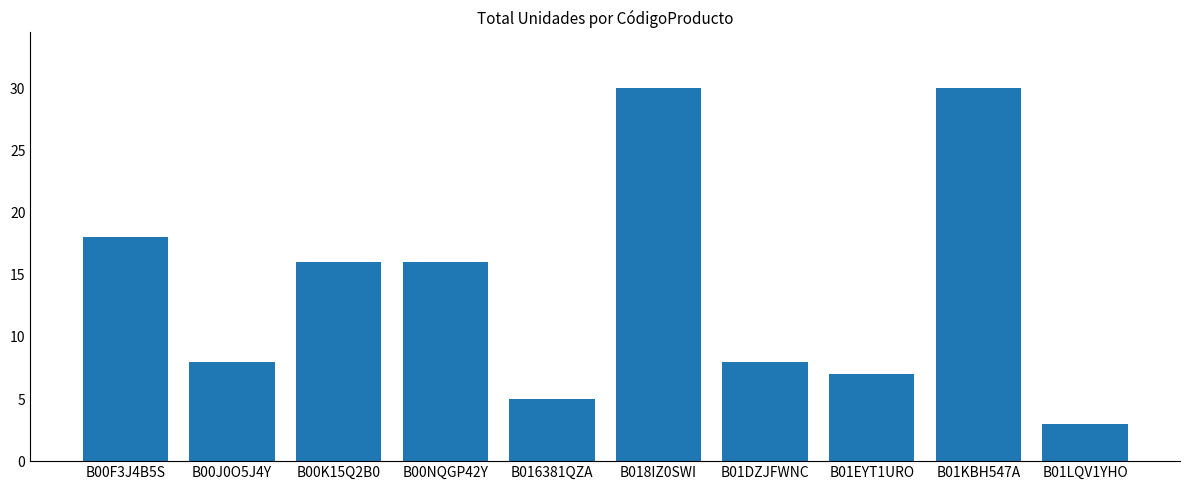

What is the sum of the values at B01EYT1URO and B00K15Q2B0?

23